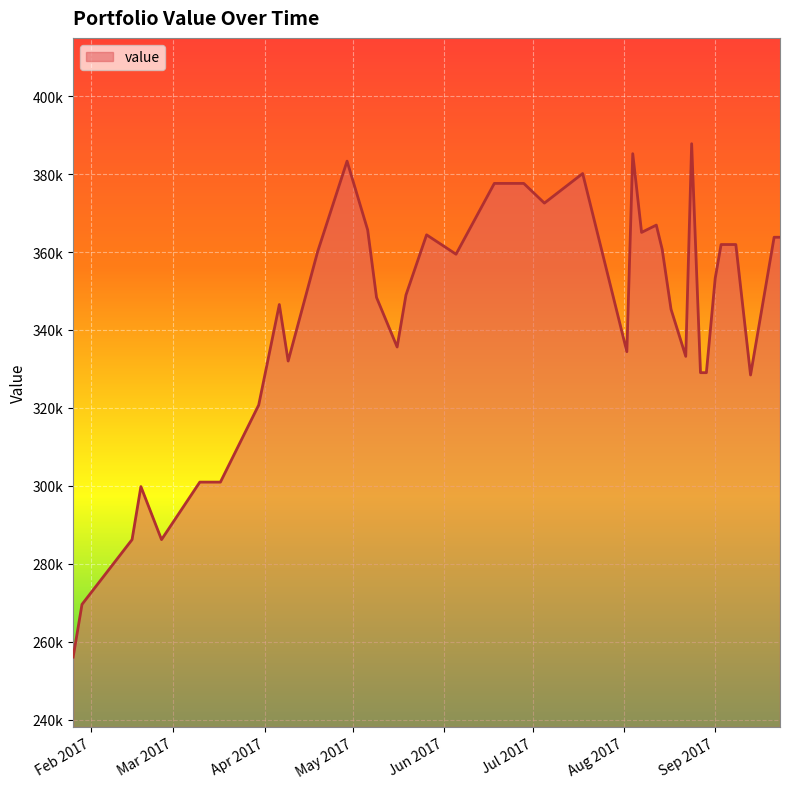

What is the difference between the second highest and minimum values?

129129.5